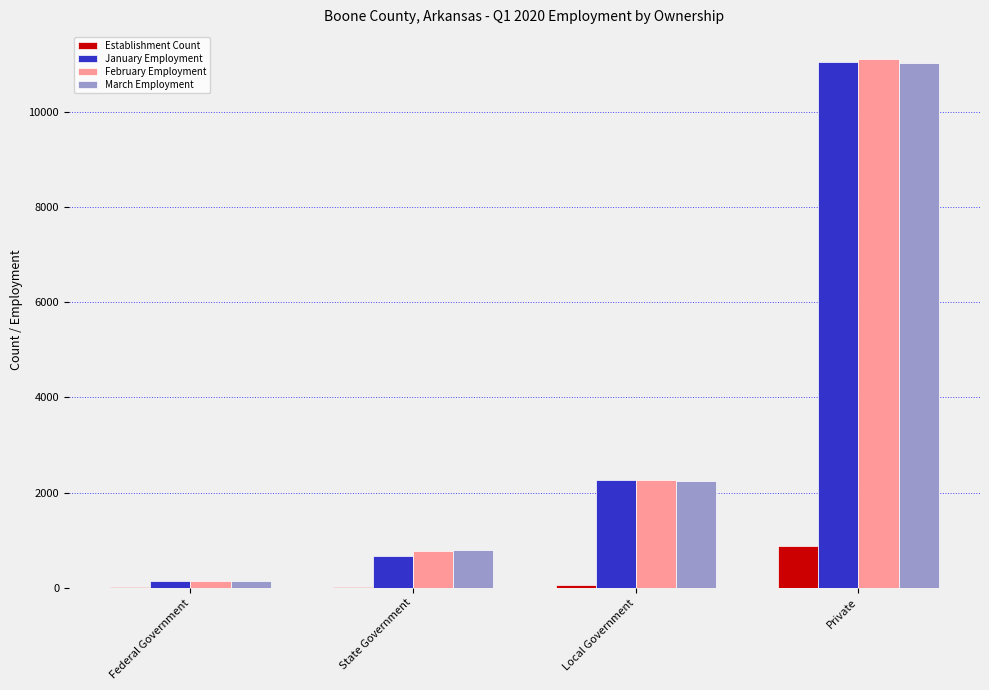

At which label is January Employment closest to 5594?

Local Government